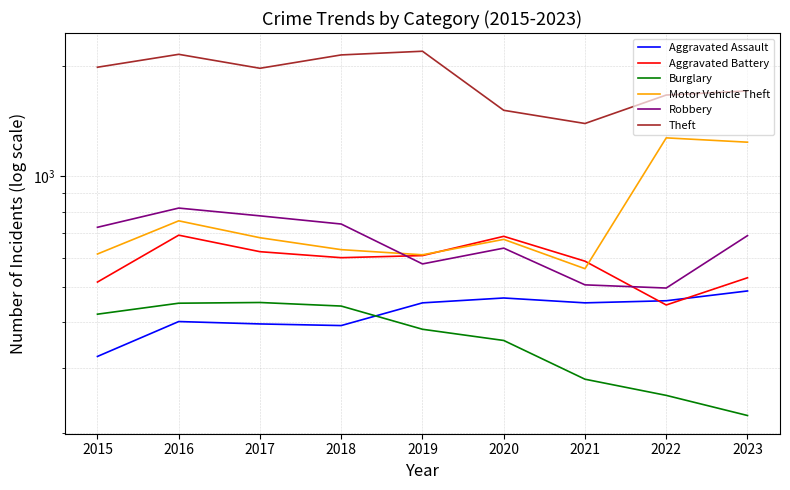

What are all the series names shown in the legend?

Aggravated Assault, Aggravated Battery, Burglary, Motor Vehicle Theft, Robbery, Theft